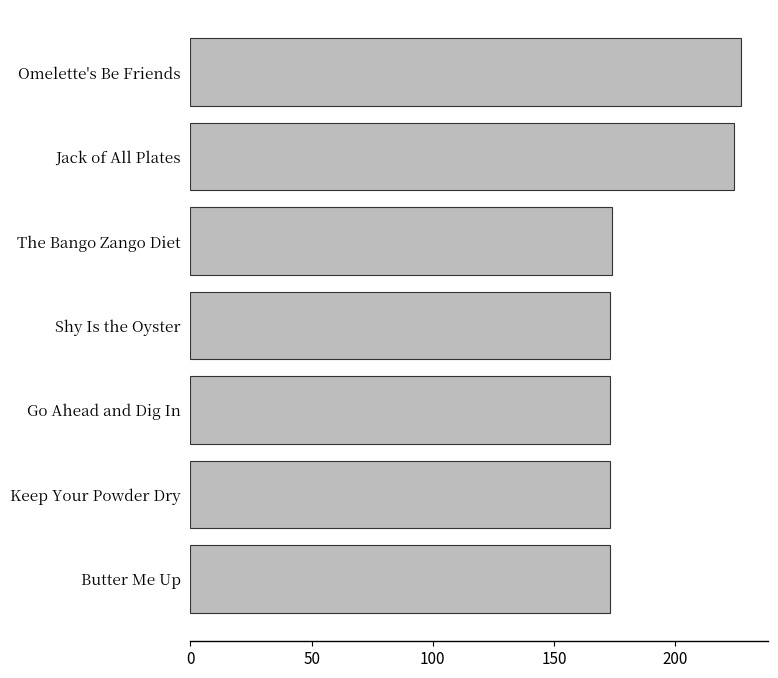

The value at Shy Is the Oyster is 173. True or false?

True